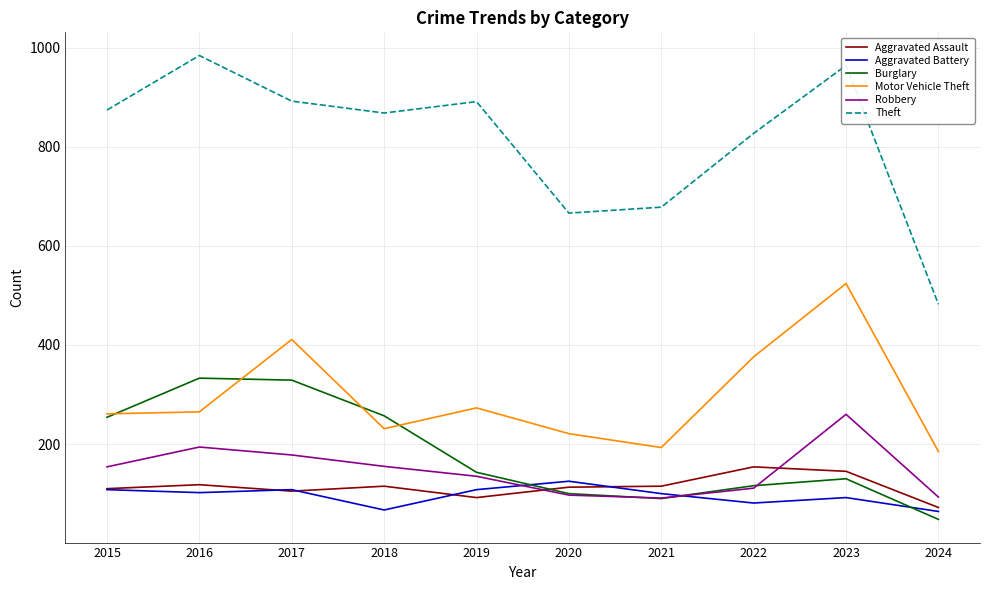

What is the minimum value shown in the chart?

48